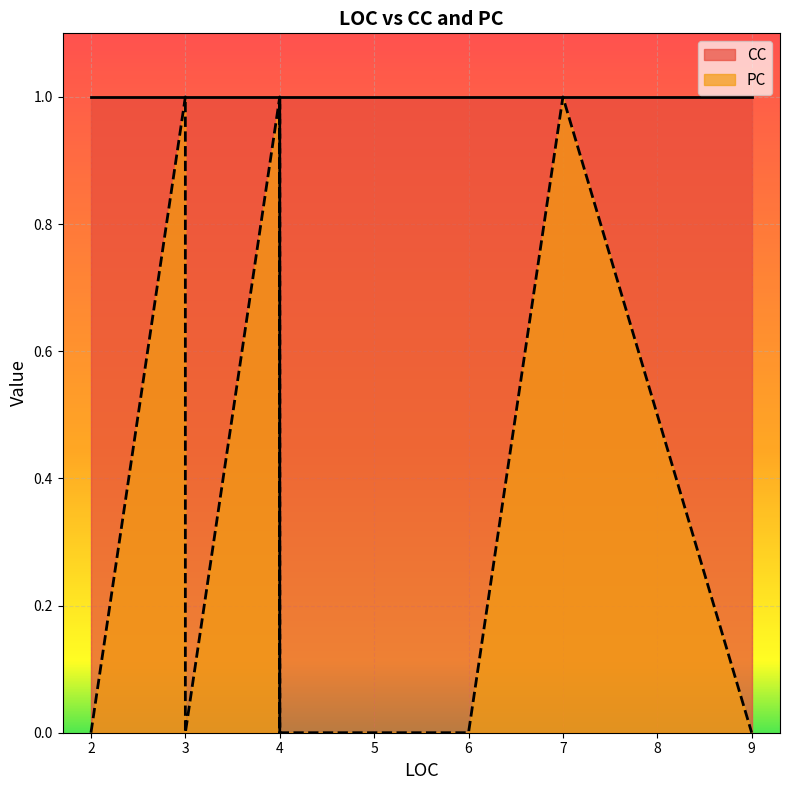

What is the maximum value shown in the chart?

1